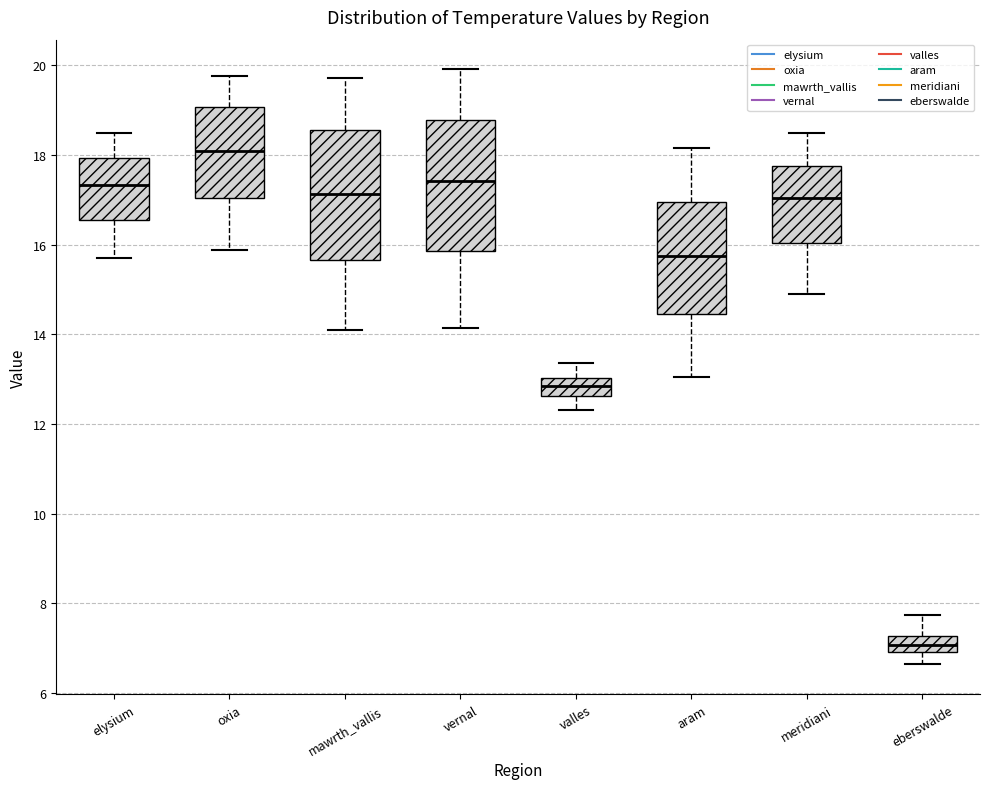

Which box has the lowest median line?

eberswalde